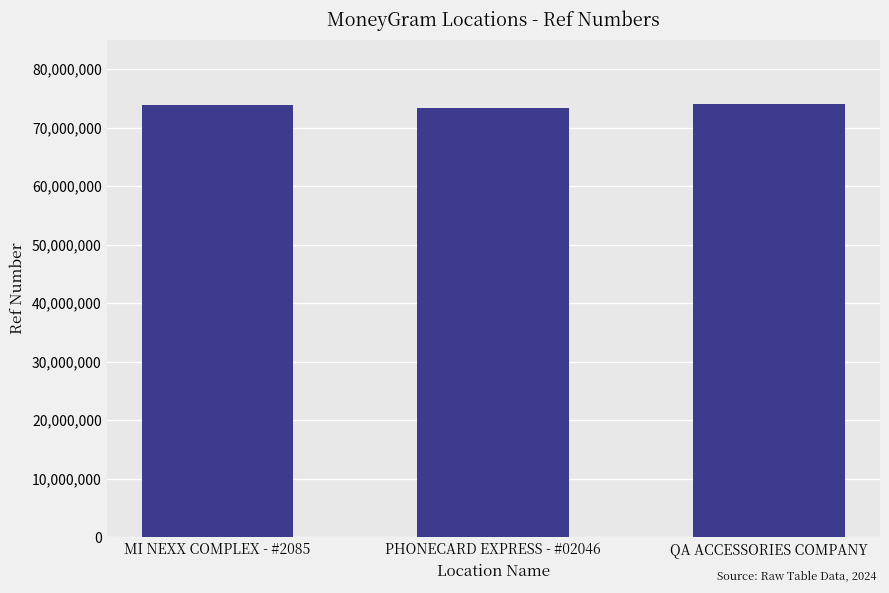

The value at MI NEXX COMPLEX - #2085 is 125852482. True or false?

False